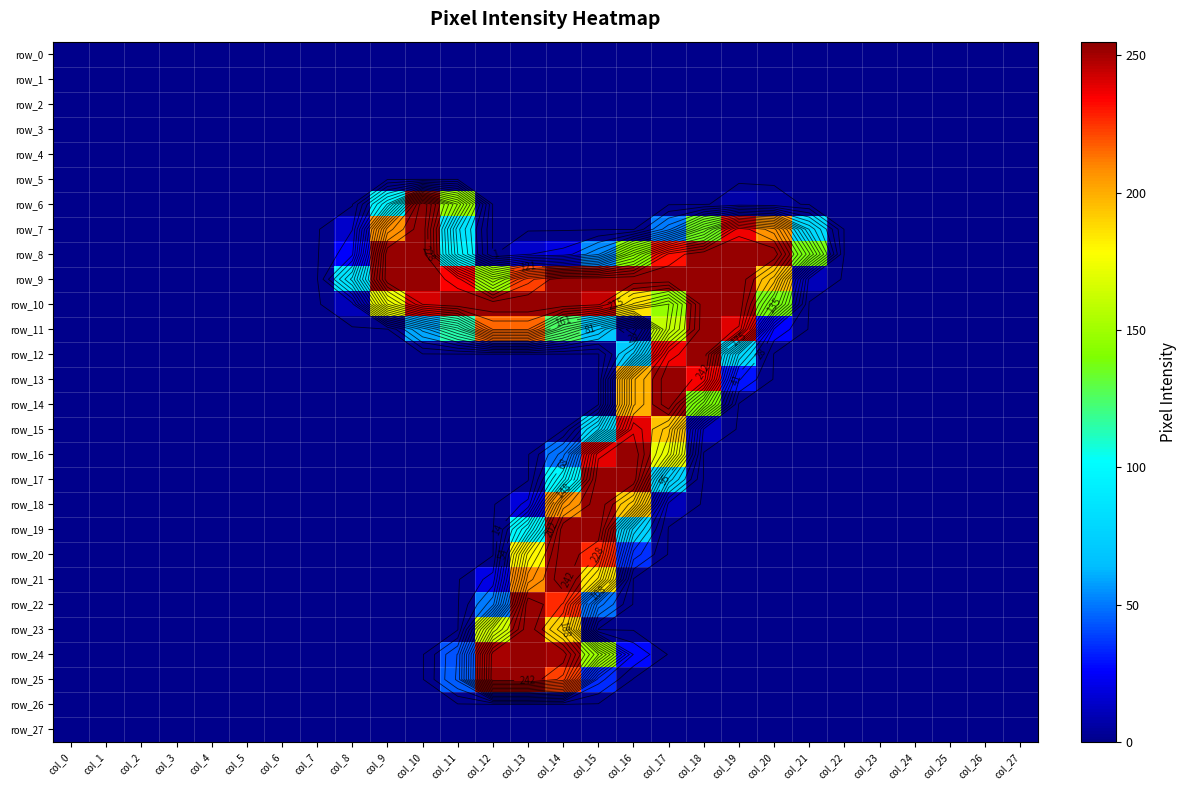

Which series has the largest range (max minus min)?

row_6